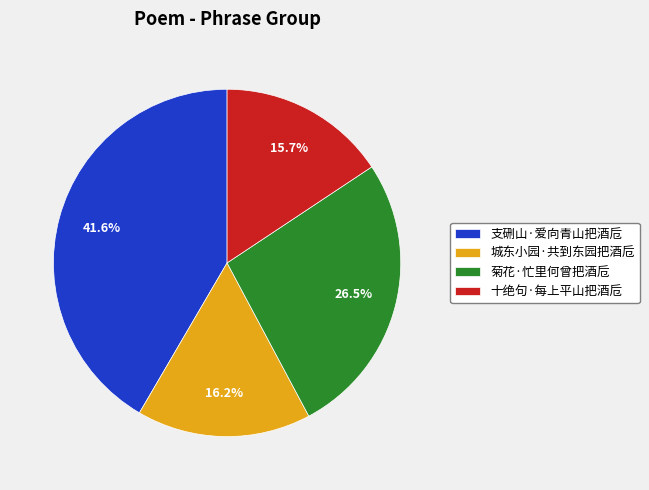

How many slices are in this pie chart?

4